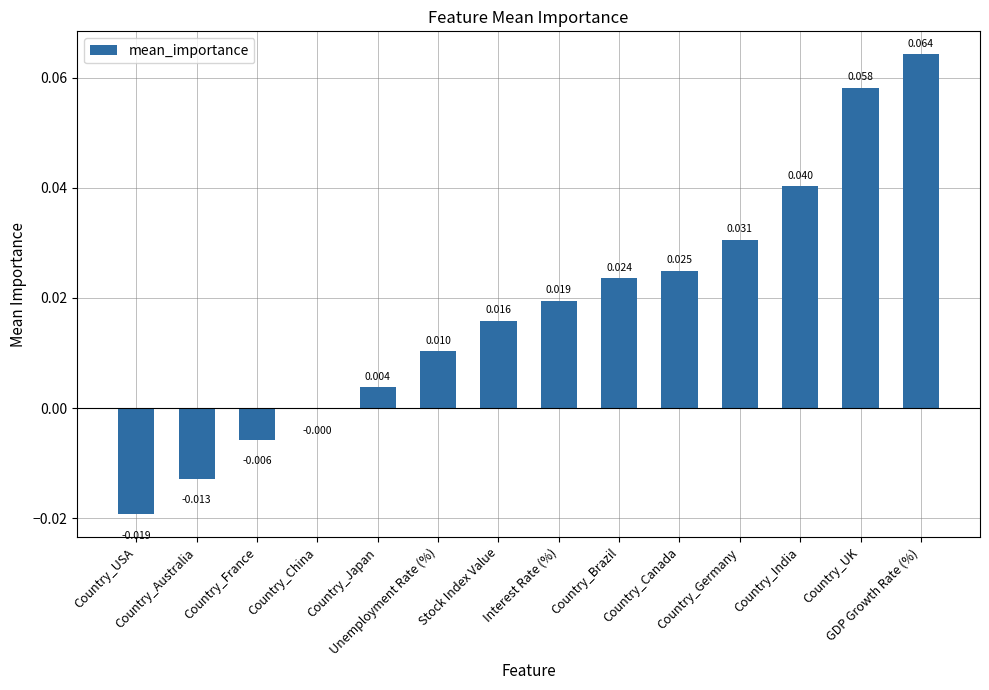

Reading right to left, list all the values displayed in this chart.

0.1	0.1	0.0	0.0	0.0	0.0	0.0	0.0	0.0	0.0	-0.0	-0.0	-0.0	-0.0